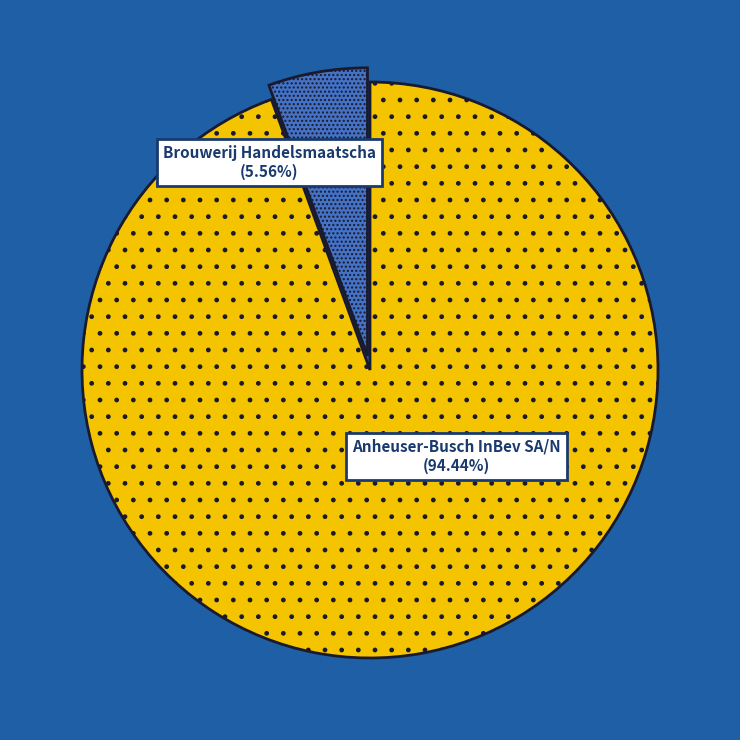

Do Brouwerij Handelsmaatschappij NV and Anheuser-Busch InBev SA/NV together represent more than half of the pie?

Yes